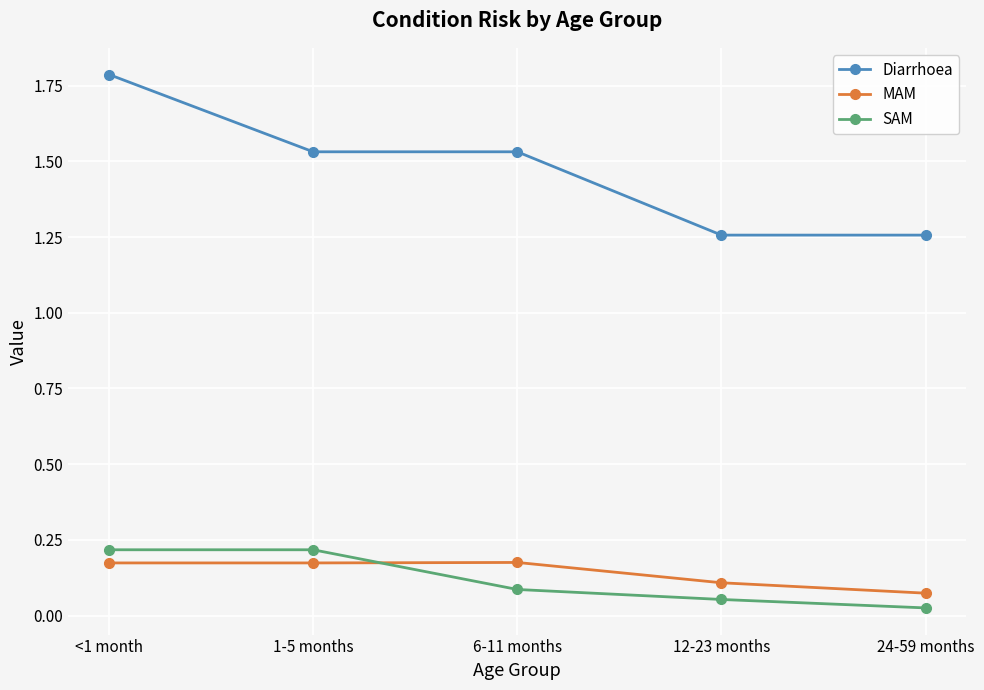

Which series has the largest range (max minus min)?

Diarrhoea